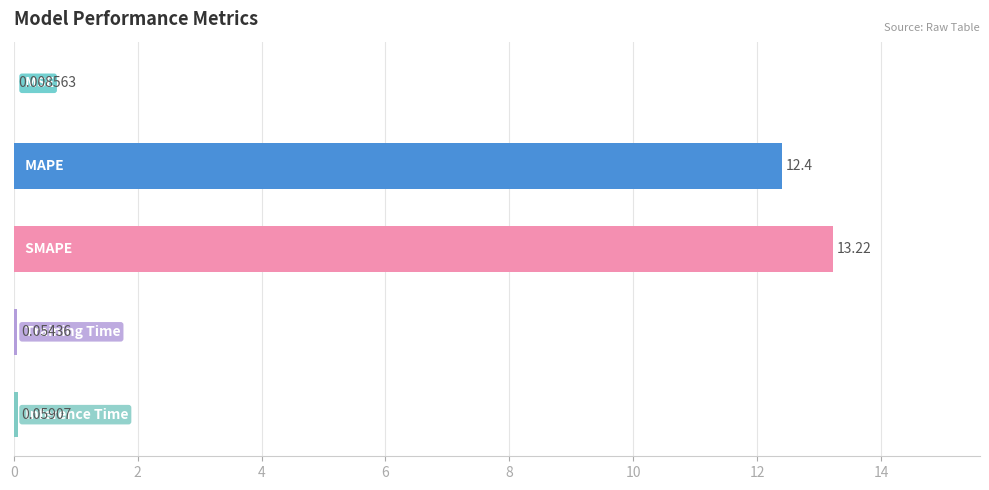

What is the sum of all values?

25.7